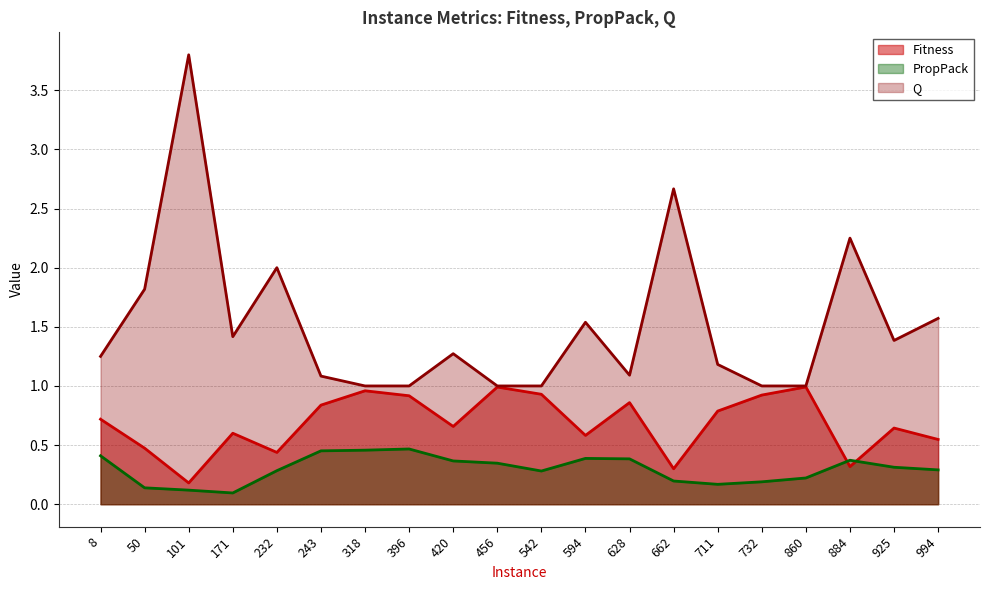

True or false: Fitness has more than 2 points higher than both neighbors.

True